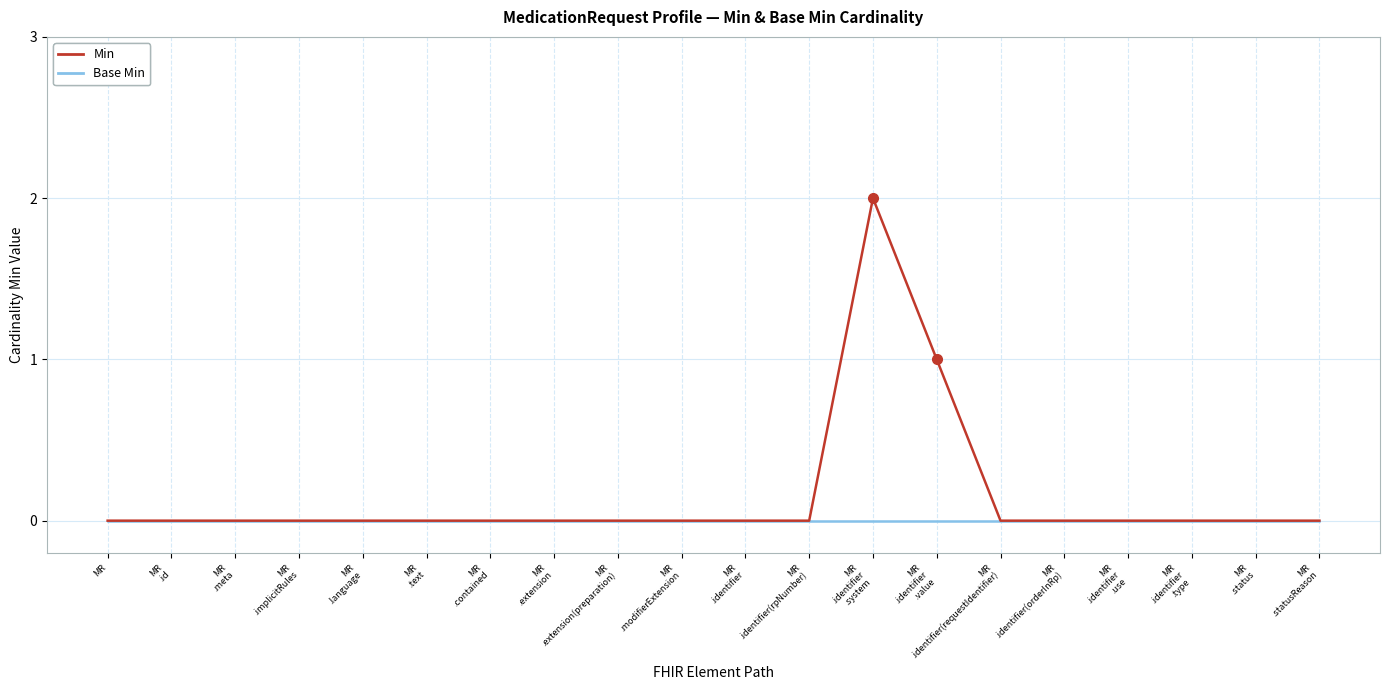

Does the chart have visible grid lines?

Yes